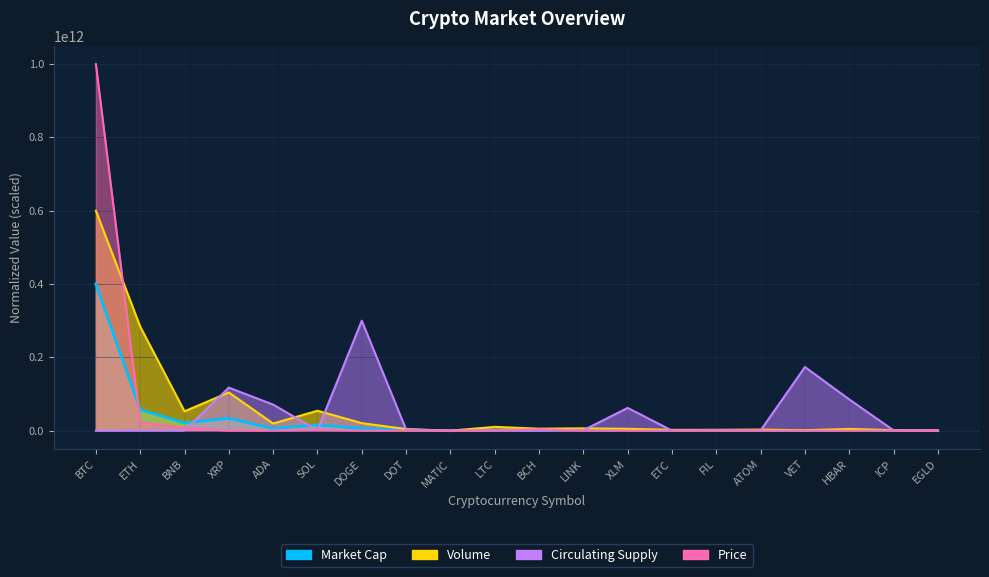

What is the value of the Market Cap point at the 6th from the left?

15739854665.5